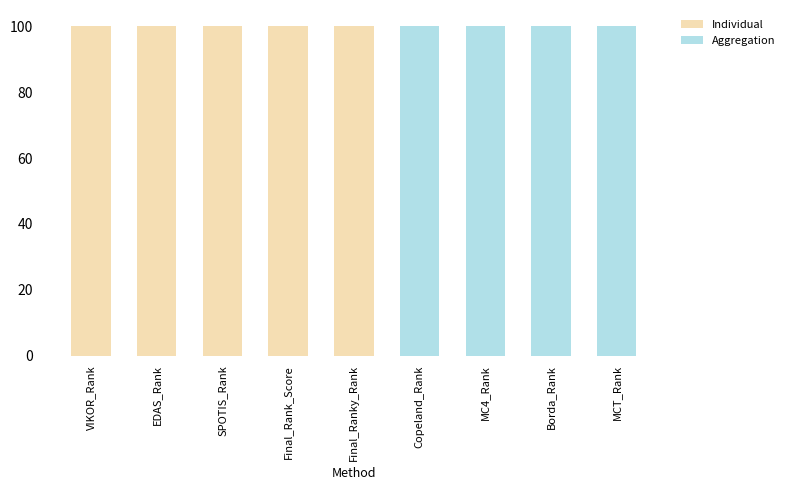

True or false: Individual has a value of 100 at VIKOR_Rank.

True